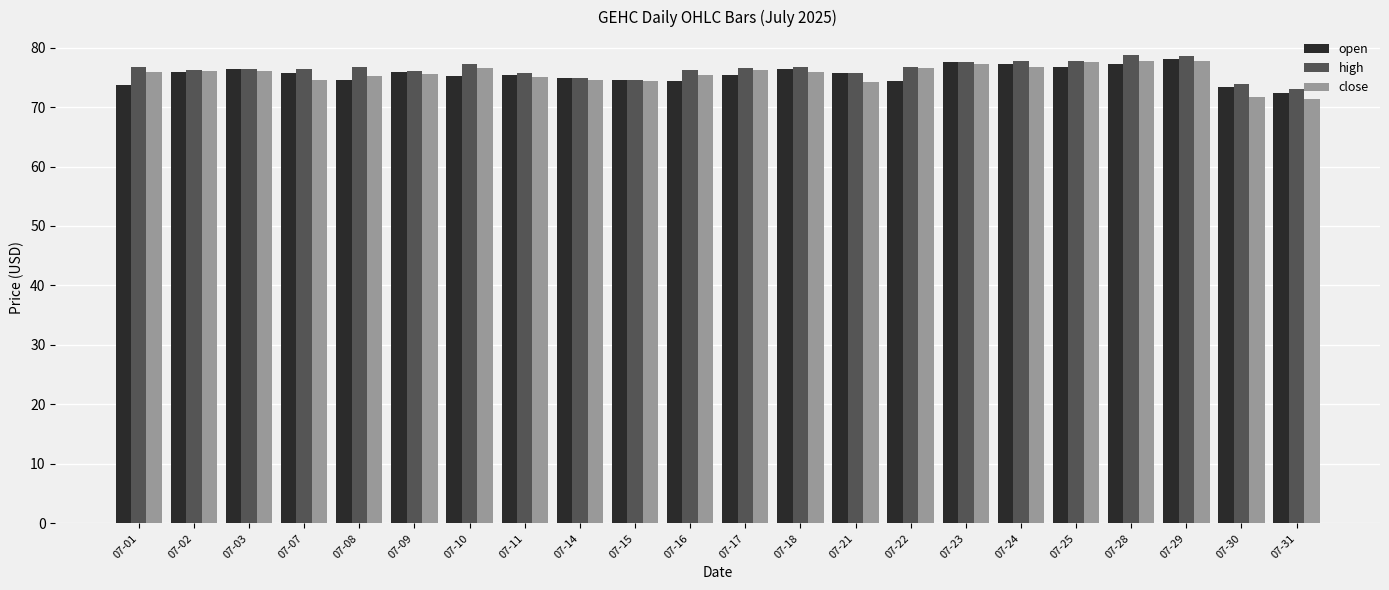

True or false: high has a value of 73.9 at 07-30.

True